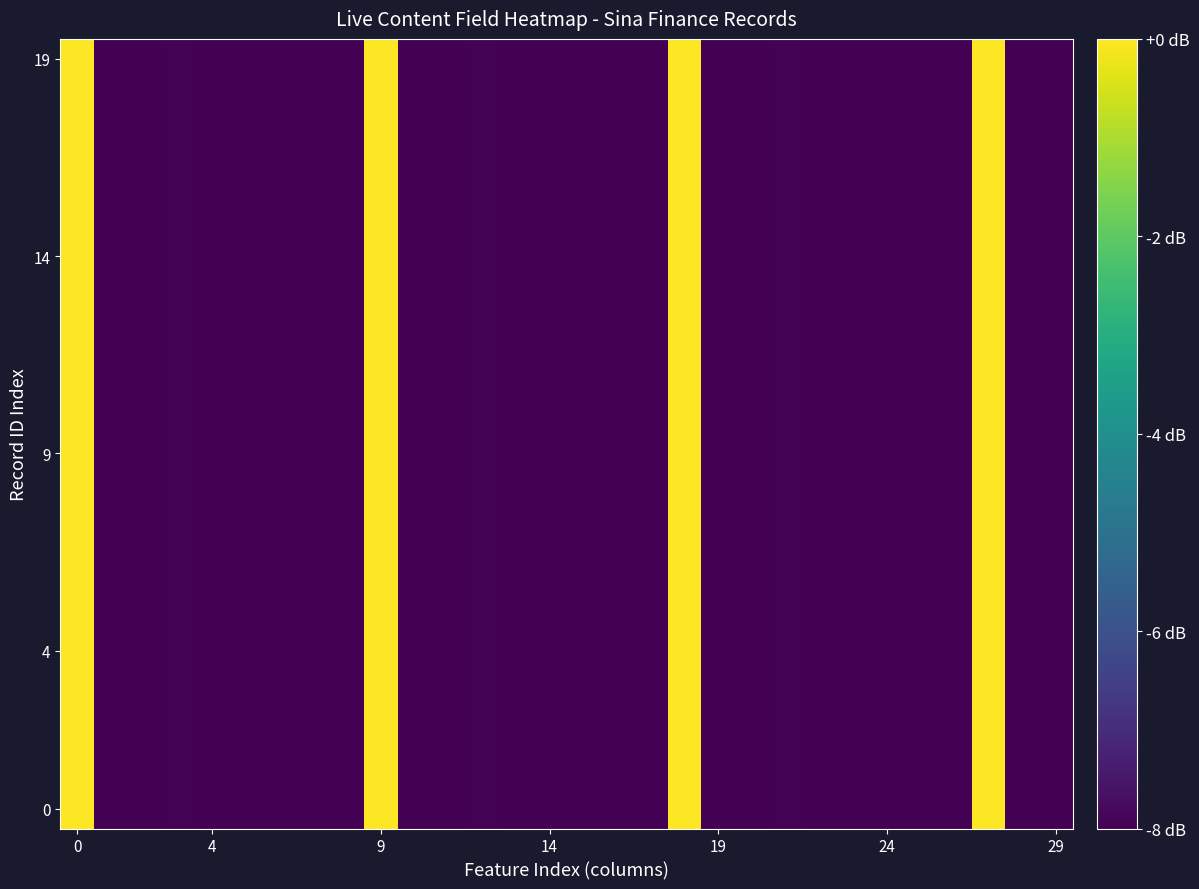

Count the number of data series in this chart.

20